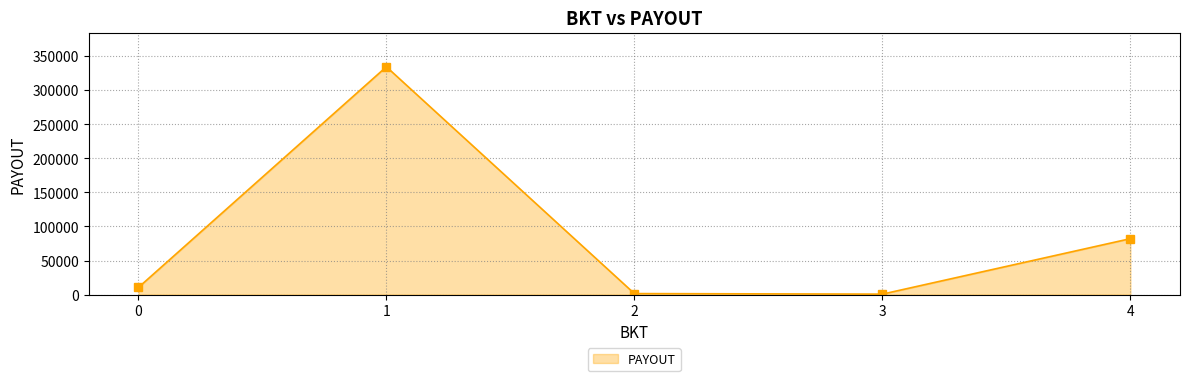

What is the sum of all values?

429204.6